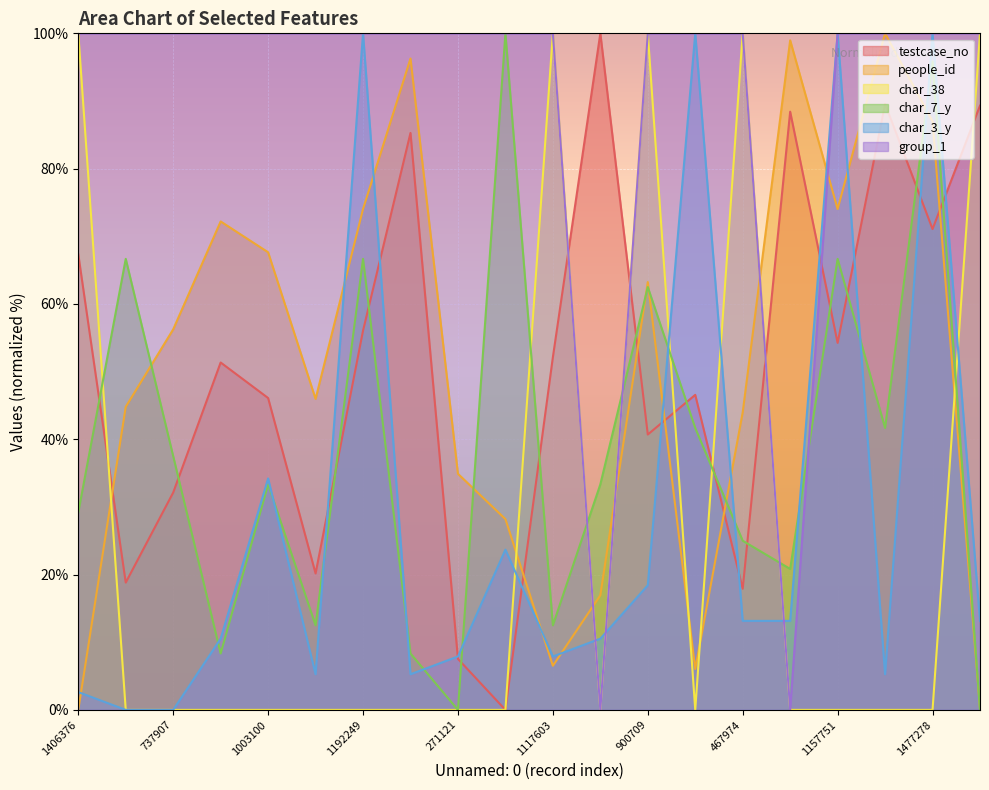

What is the difference between the highest and lowest values at 1746890?

100.0